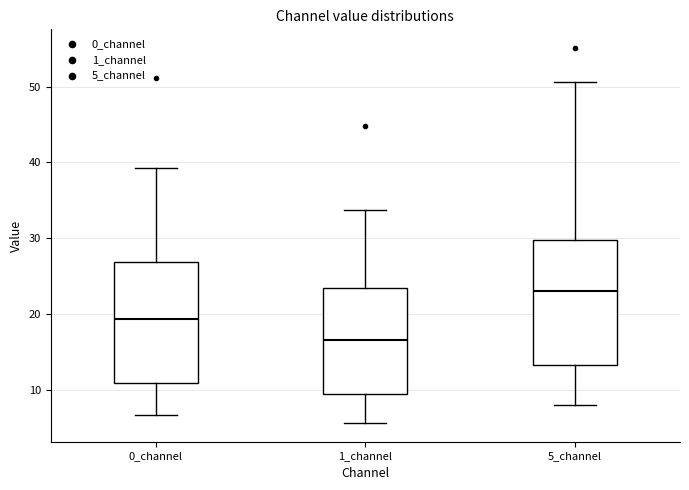

Which box has the lowest median line?

1_channel